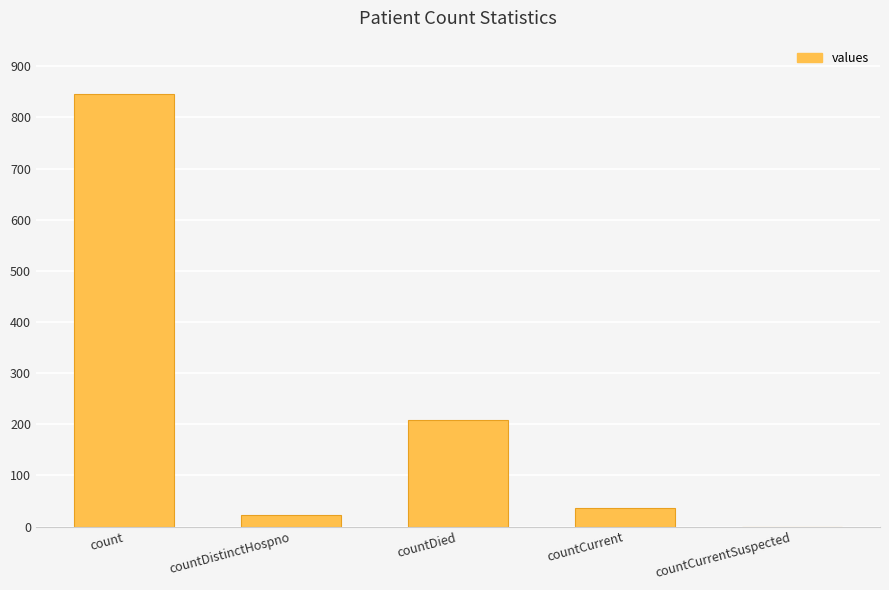

What is the sum of all values?

1114